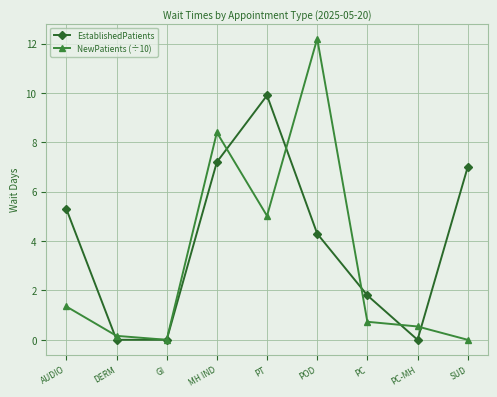

How many distinct data groups are displayed?

2